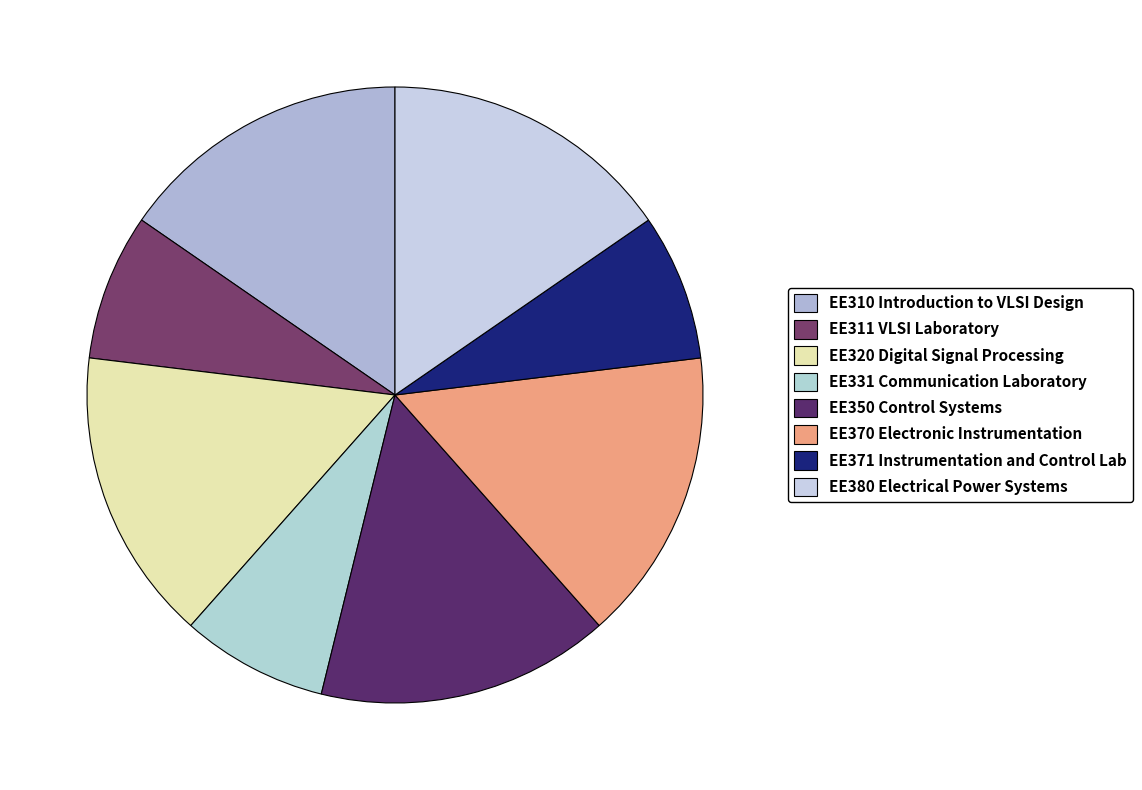

Which slice is the smallest?

EE311 VLSI Laboratory